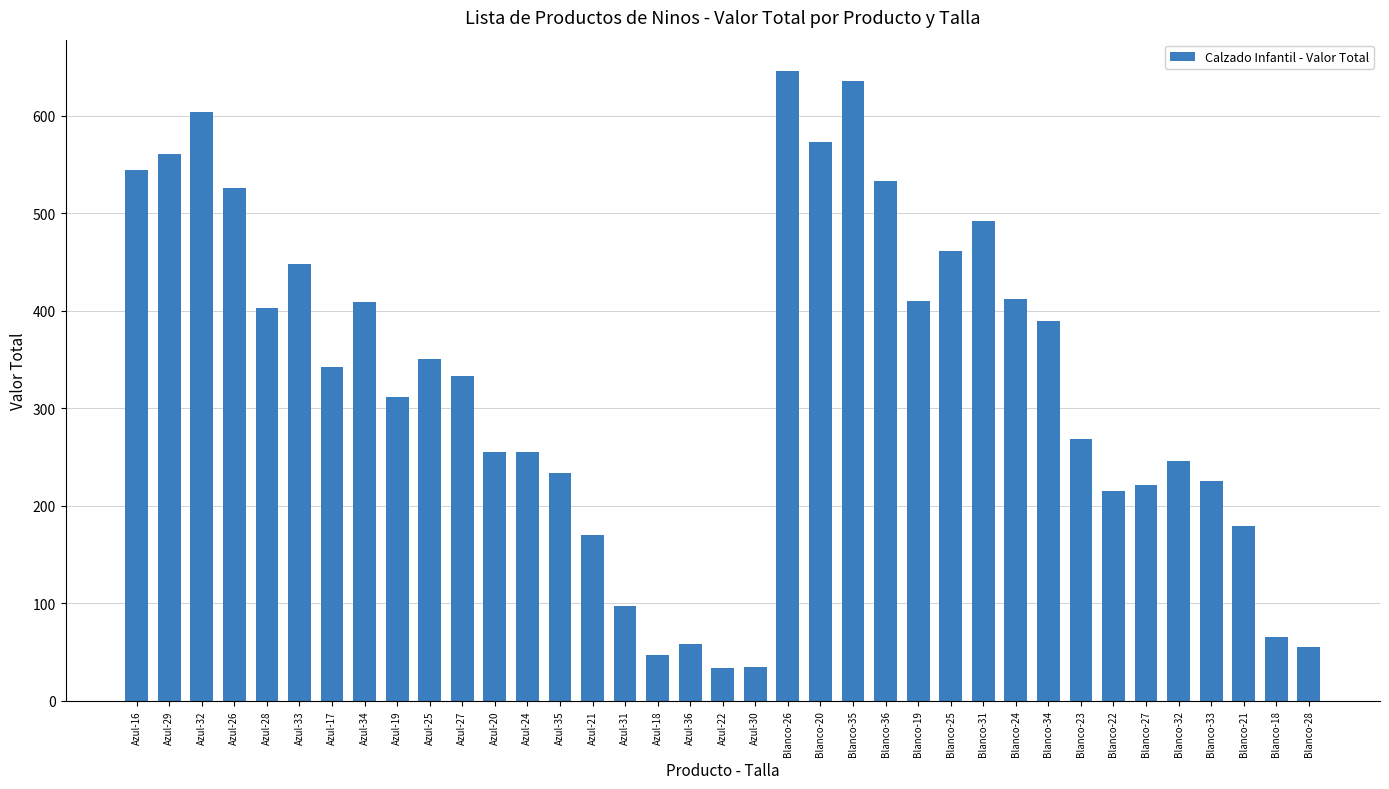

What is the smallest value displayed?

34.0